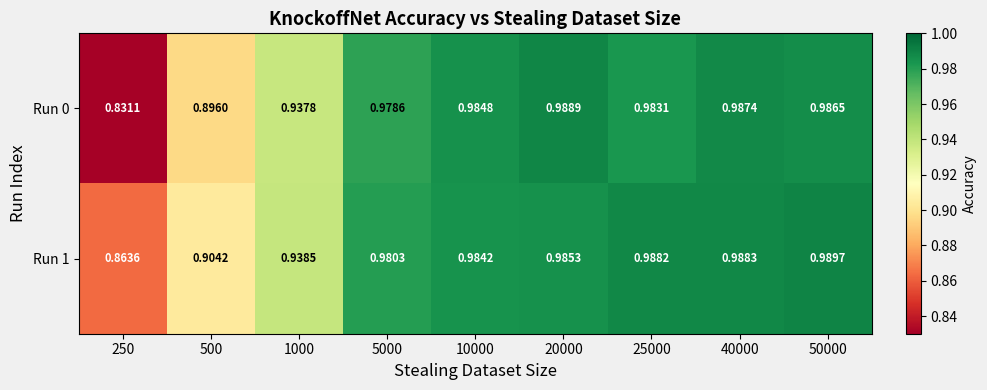

How many distinct data groups are displayed?

2